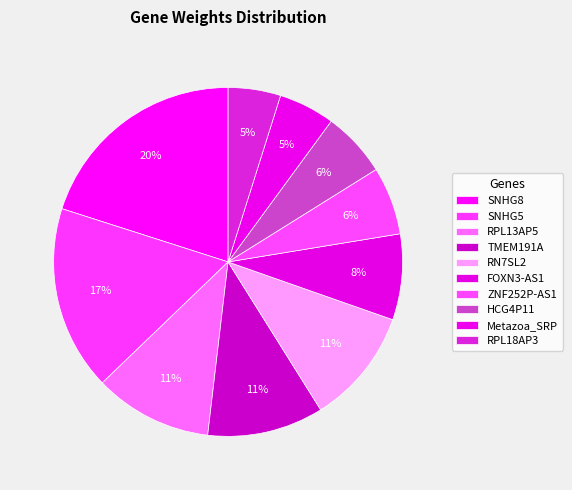

What is the smallest slice in the pie chart?

RPL18AP3